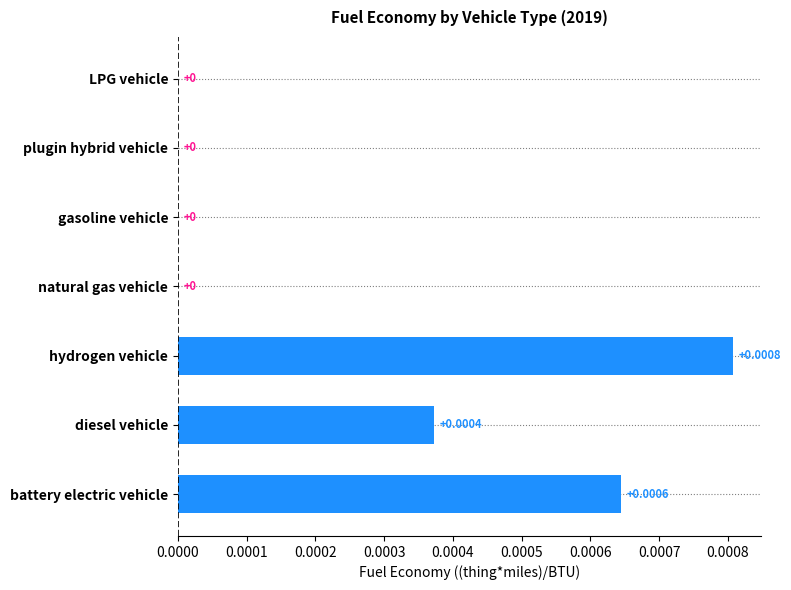

Count the number of categories in the chart.

7